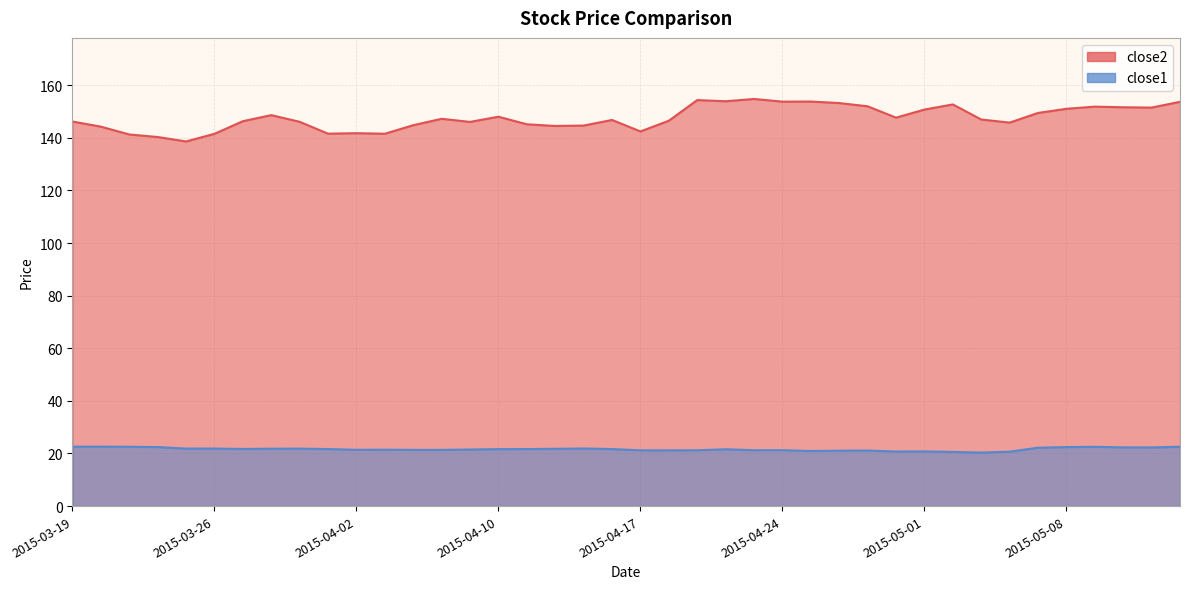

Which category has the highest value across all series?

2015-04-23